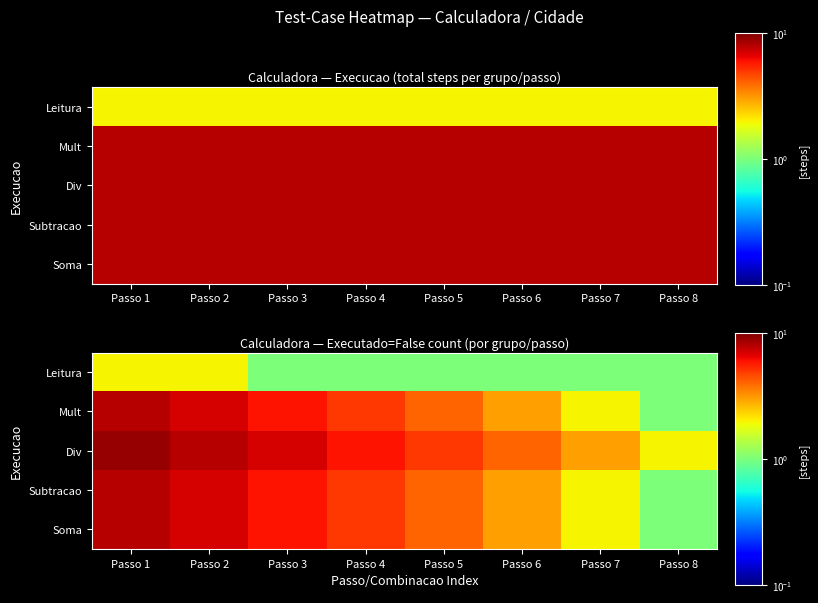

Between Passo 4 and Passo 6, which is larger?

Passo 4